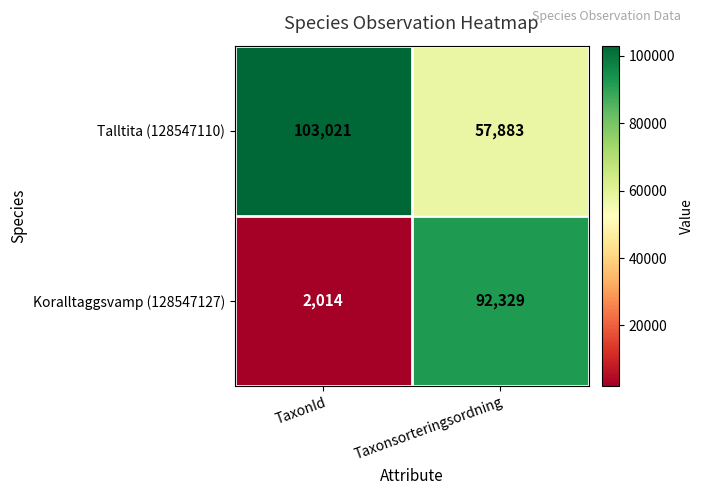

What is the sum of all Koralltaggsvamp (128547127) values?

94343